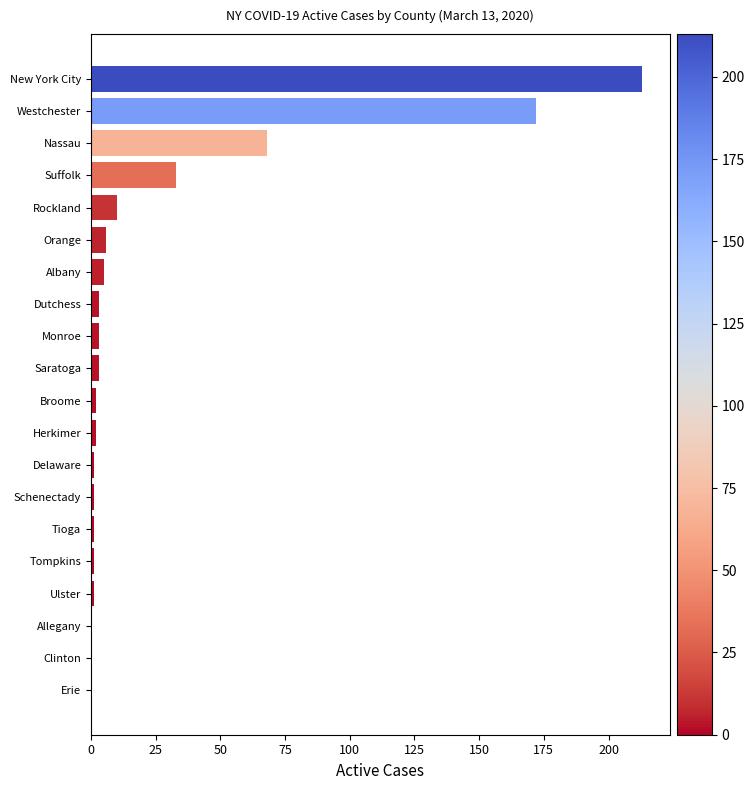

Is it true that the value at Clinton is 102?

False